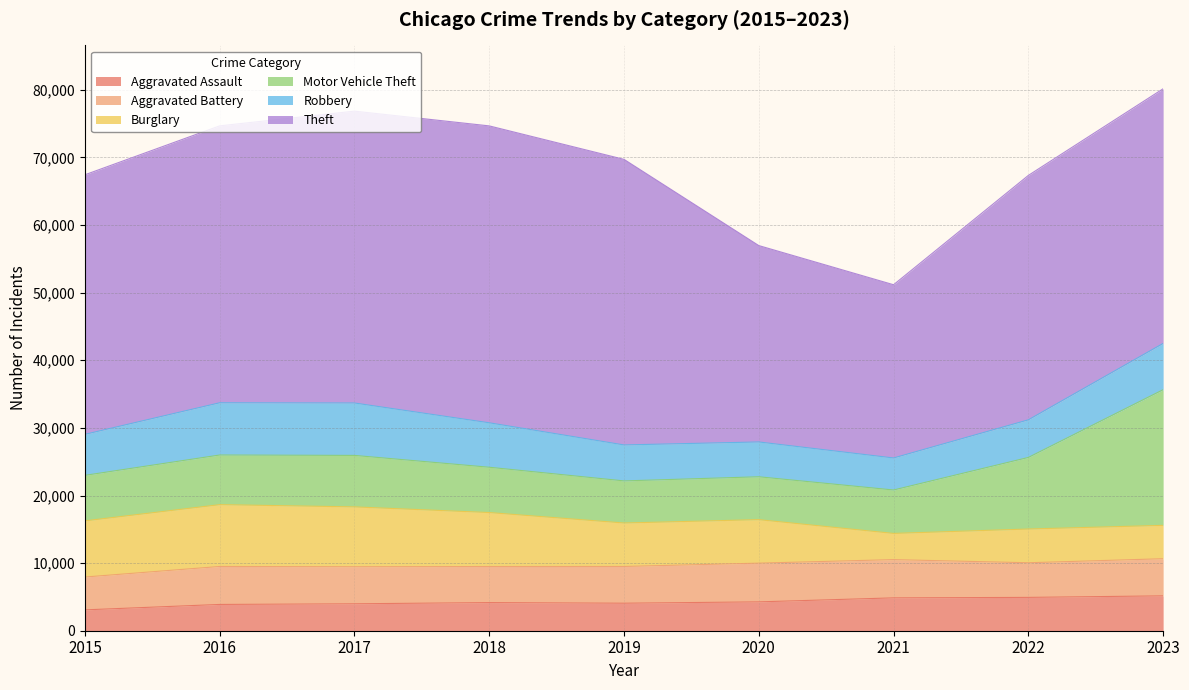

Rank the series by their maximum value, from lowest to highest.

Aggravated Assault, Aggravated Battery, Robbery, Burglary, Motor Vehicle Theft, Theft